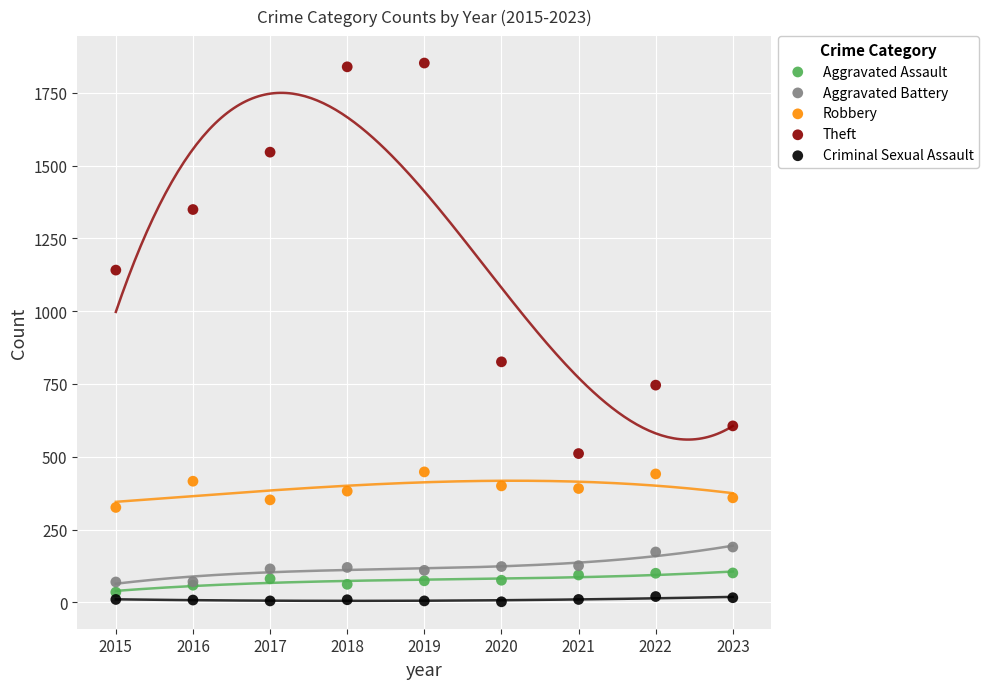

What are all the series names shown in the legend?

Aggravated Assault, Aggravated Battery, Robbery, Theft, Criminal Sexual Assault